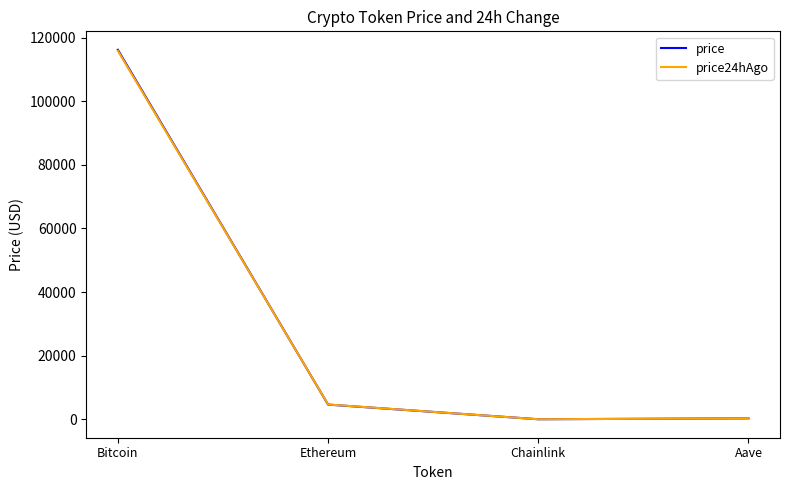

At which category does the chart reach its peak across all series?

Bitcoin